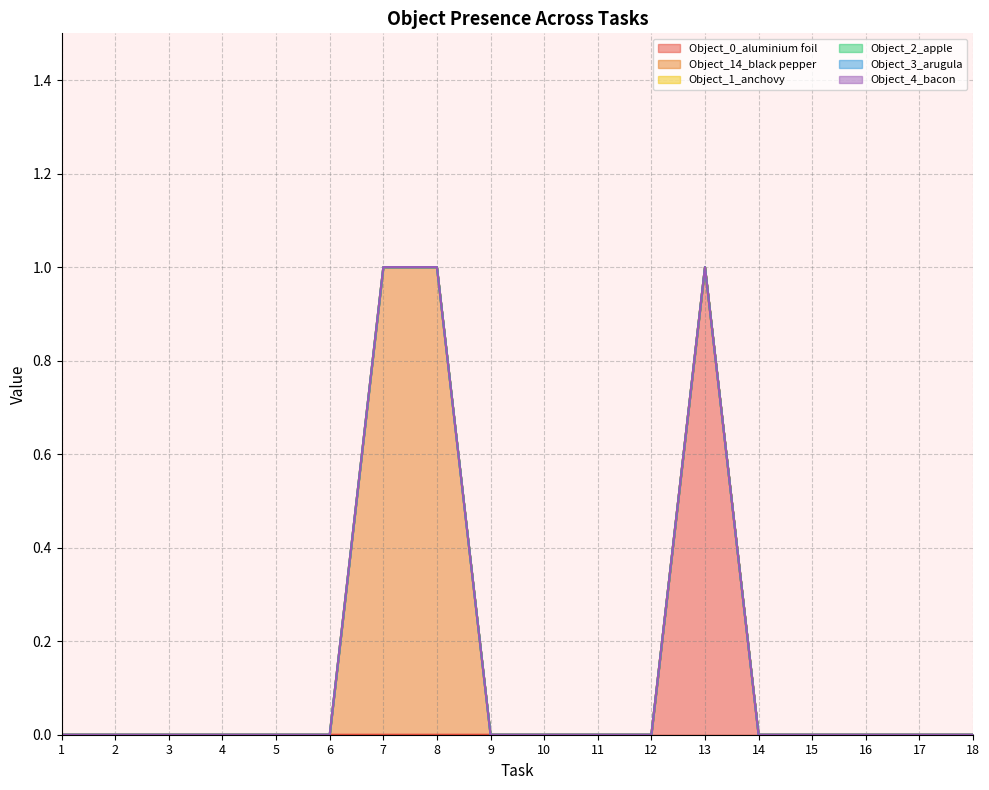

Which category has the highest value across all series?

13